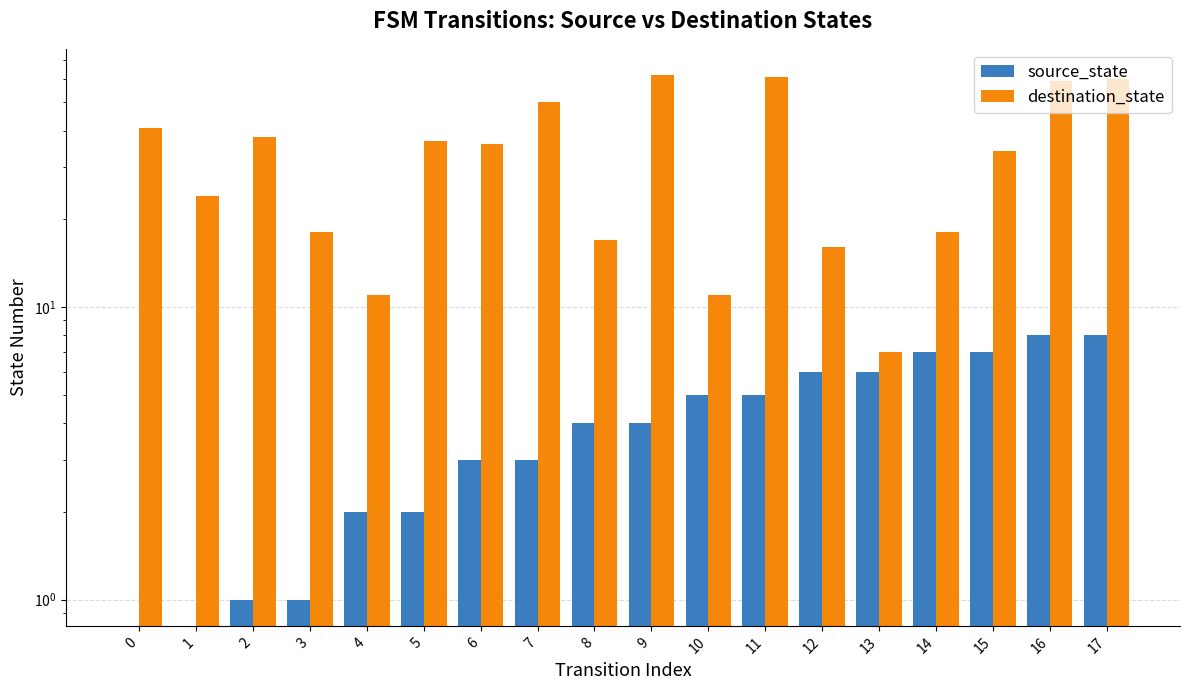

Which series has the largest total across all categories?

destination_state